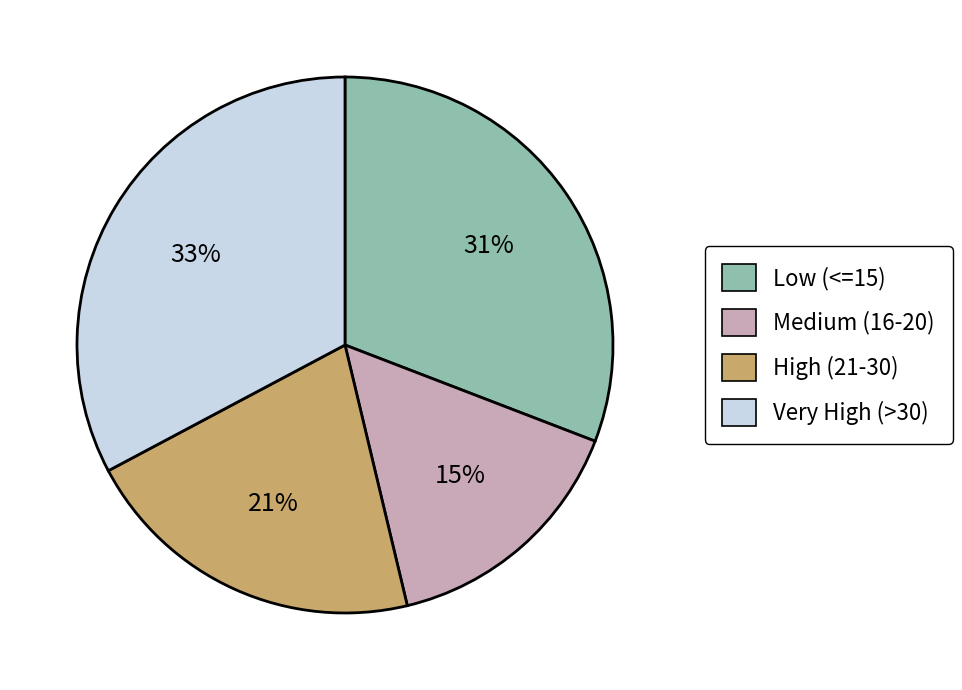

Rank the categories by value from highest to lowest.

Very High (>30), Low (<=15), High (21-30), Medium (16-20)